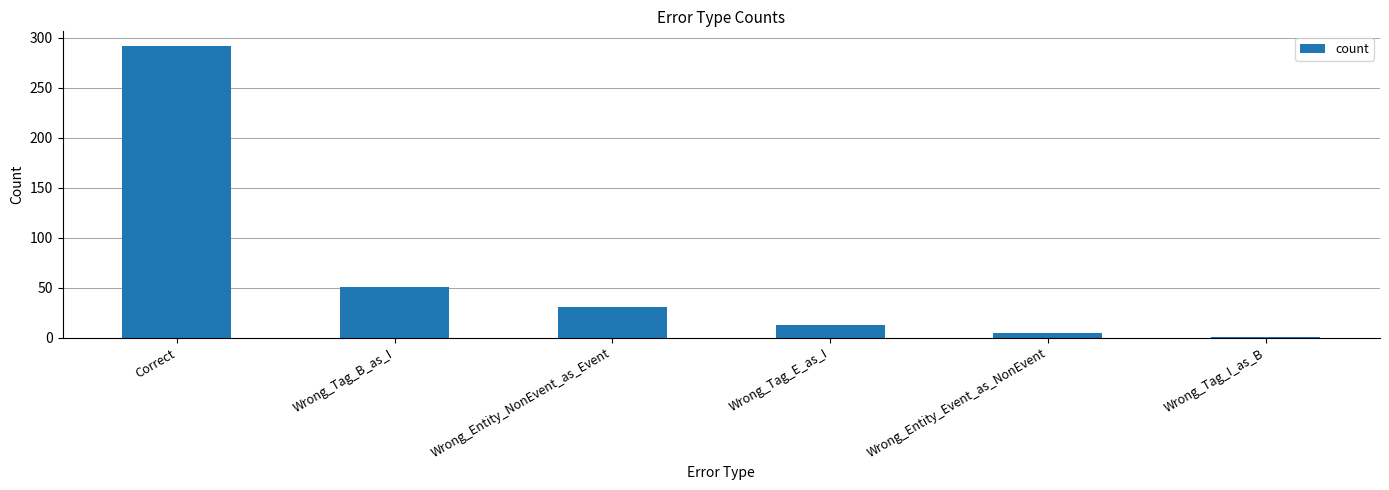

How many data points does each series have?

6